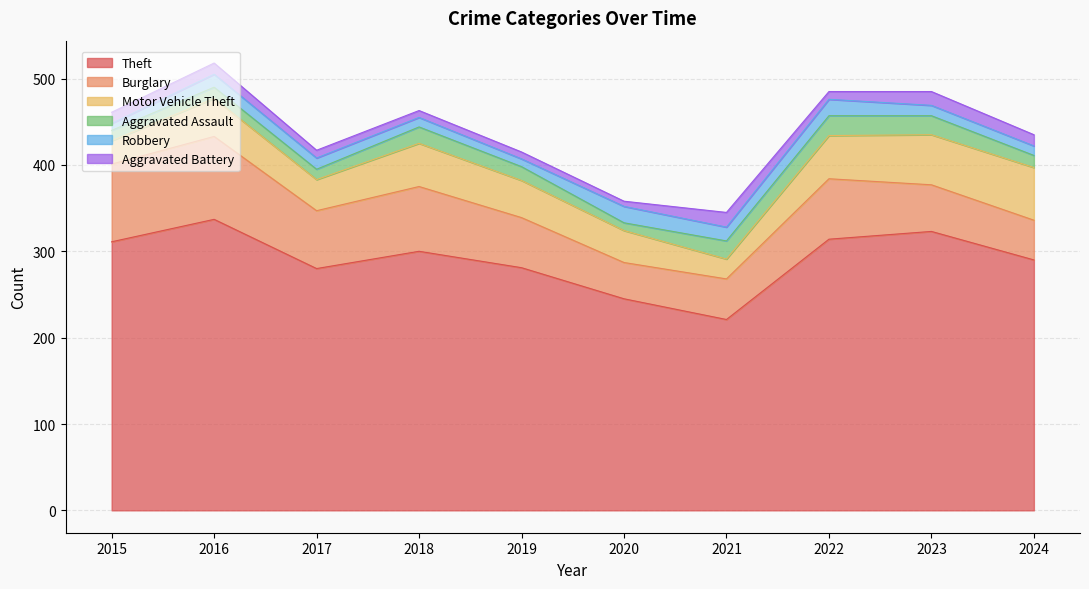

What is the difference between the maximum and second lowest values in the Motor Vehicle Theft series?

34